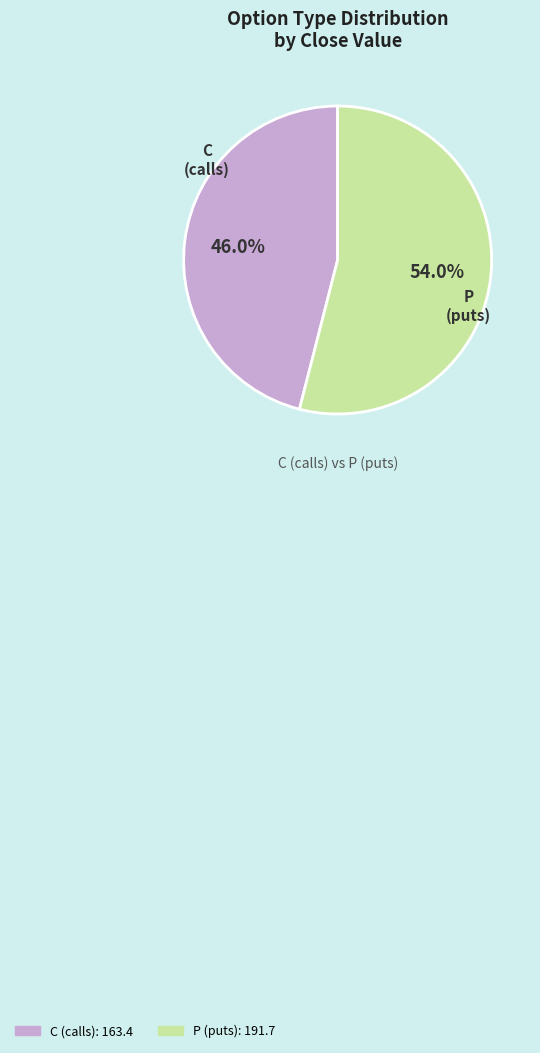

Is C the majority of the pie?

No